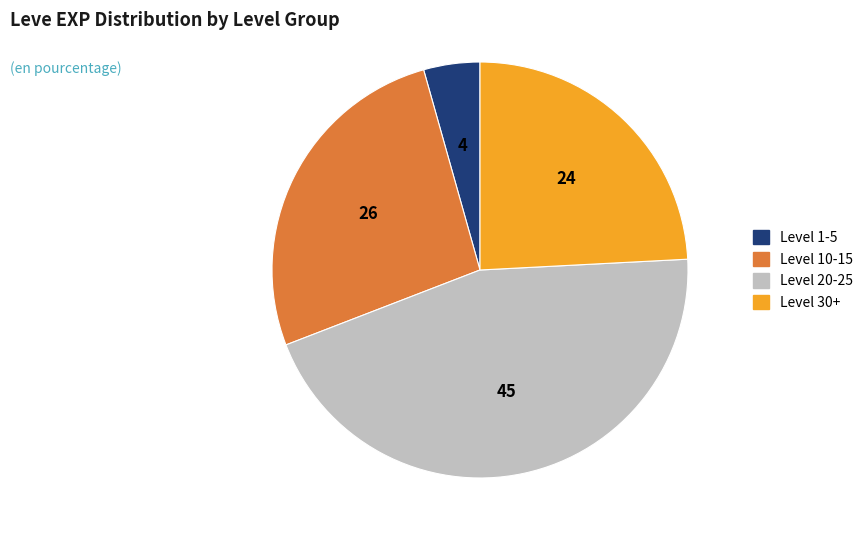

Is there a majority slice in this chart?

No